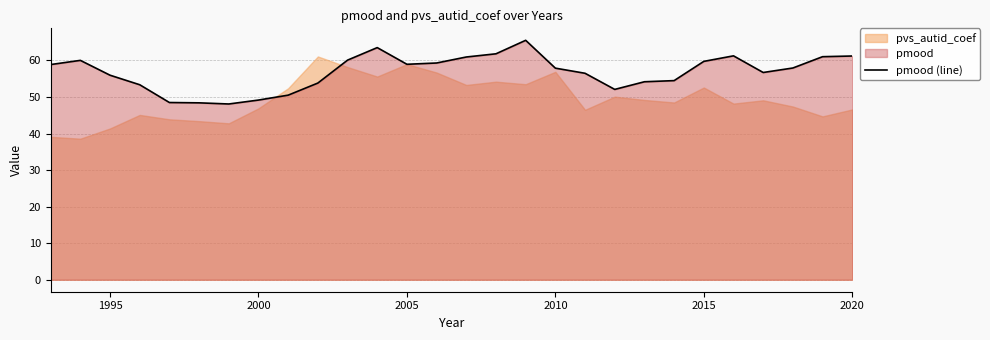

What is the minimum value for pmood (line)?

48.1